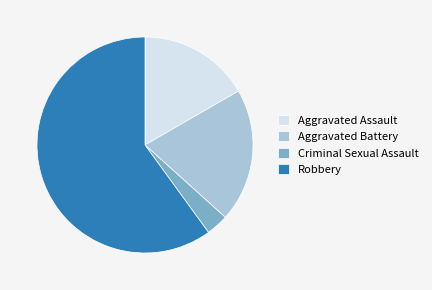

Does any single category account for the majority?

Yes